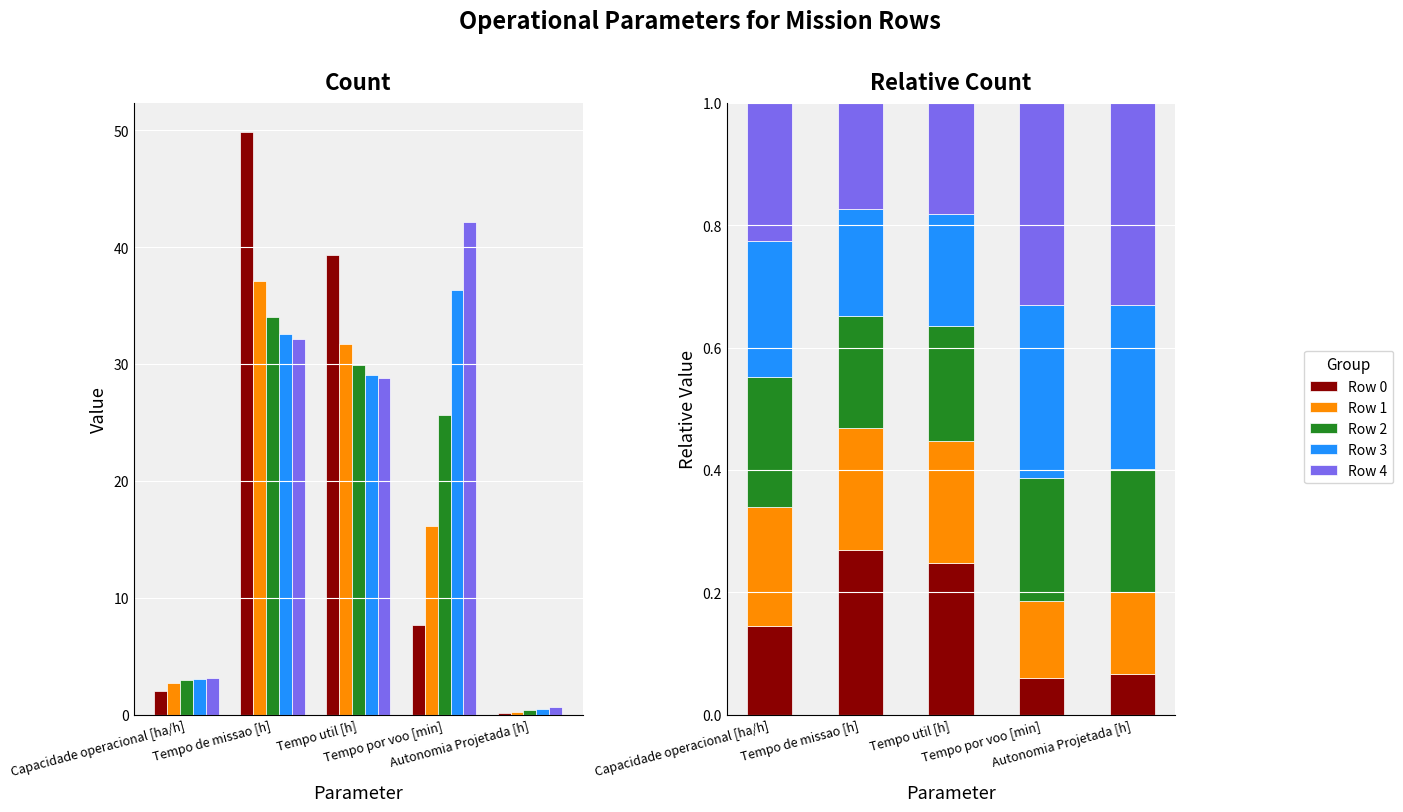

At which category is the sum across all series the highest?

Tempo de missao [h]